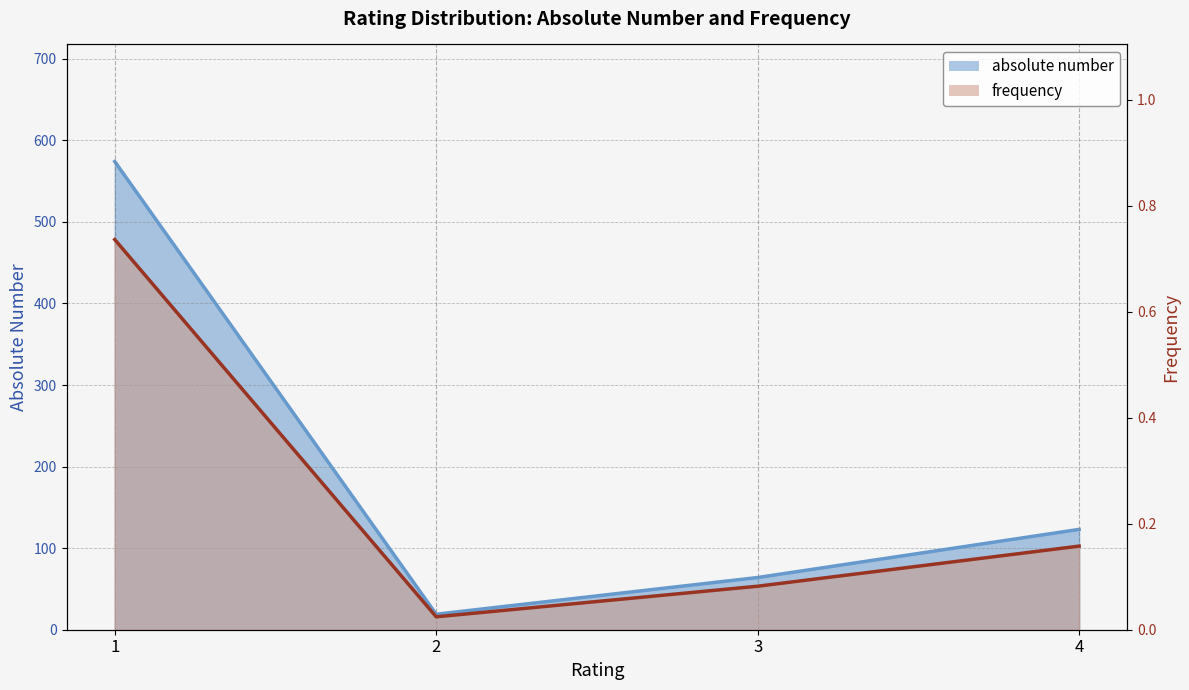

What is the total value across all series at 3?

64.1